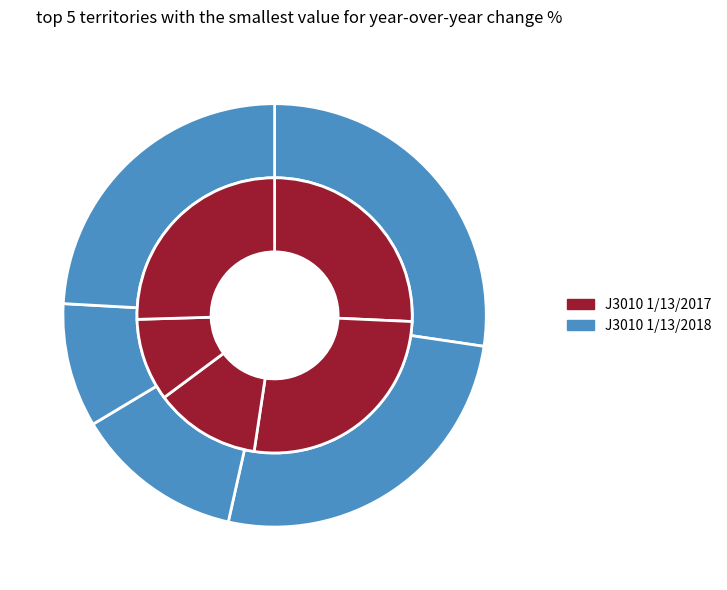

Does any single category account for the majority?

No